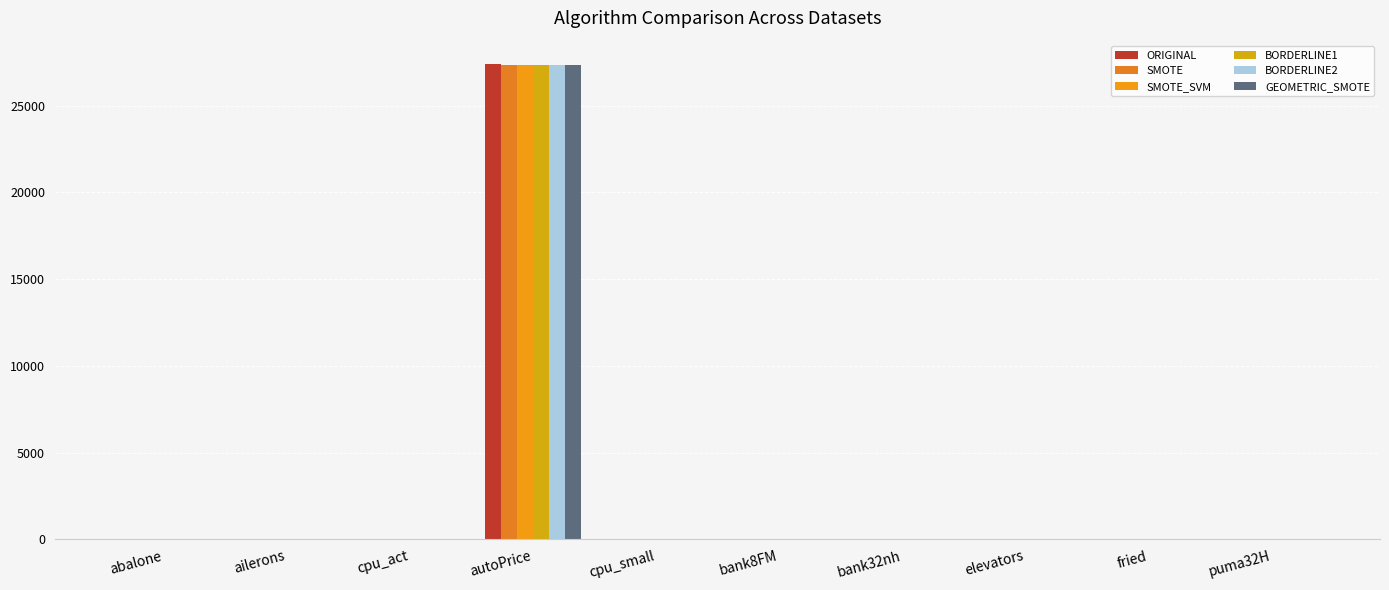

How many data points does each series have?

10